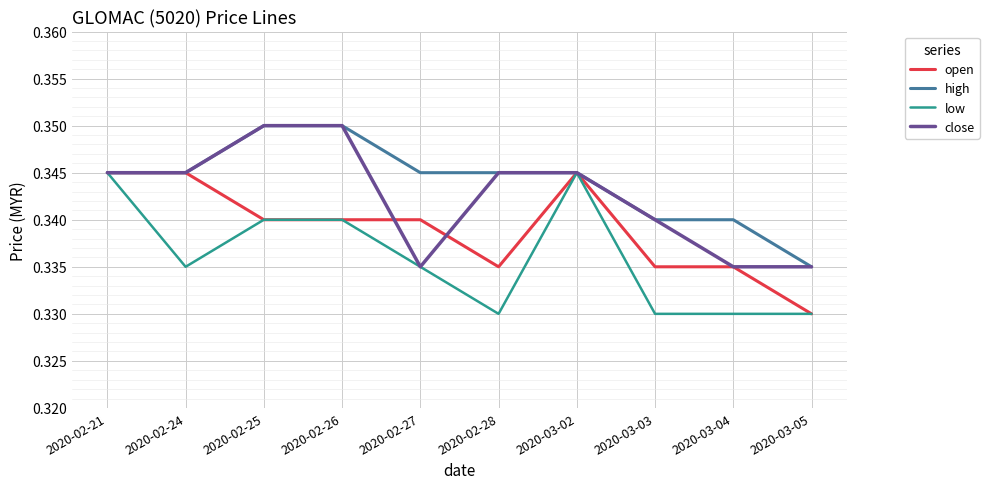

Is it true that close equals 0.5 at 2020-03-03?

False